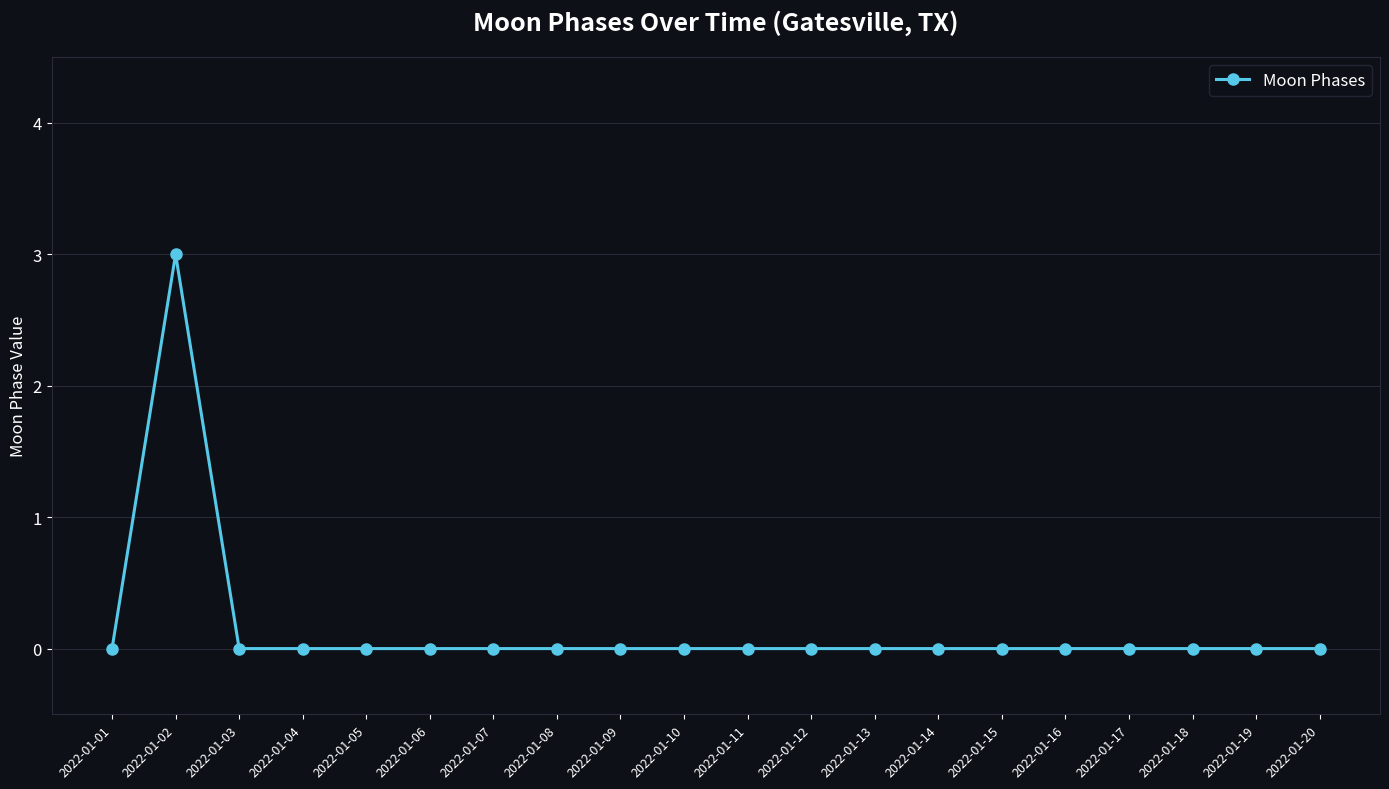

Does the chart display data point markers on the line(s)?

Yes